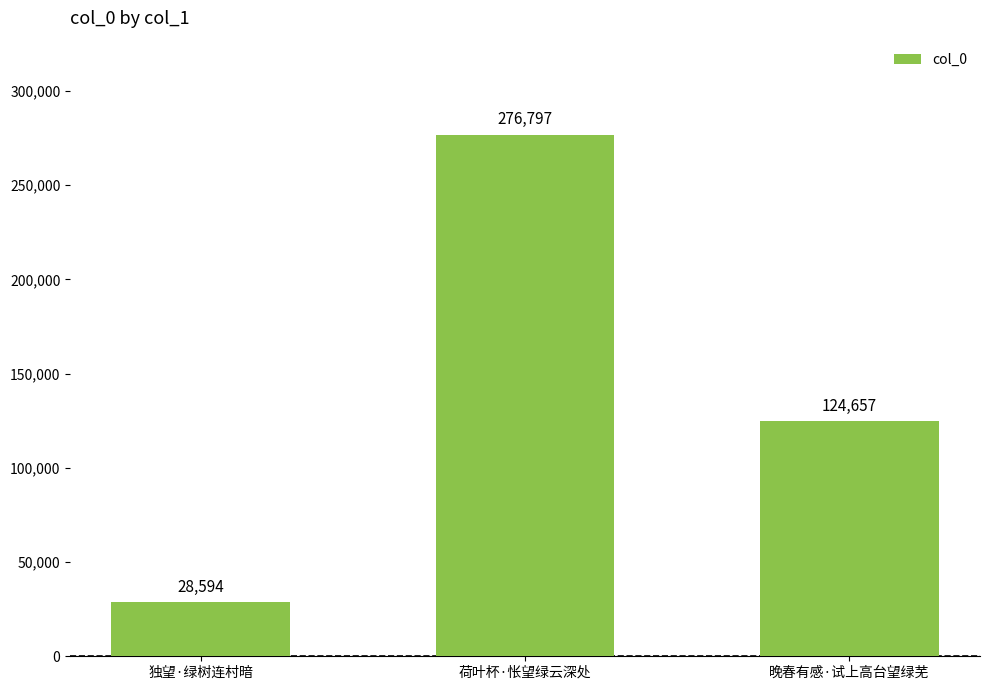

Count the values in the range 28594 to 276797.

3